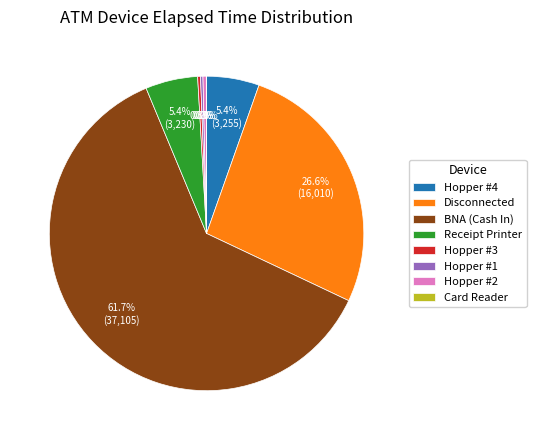

What is the largest slice in the pie chart?

BNA (Cash In)